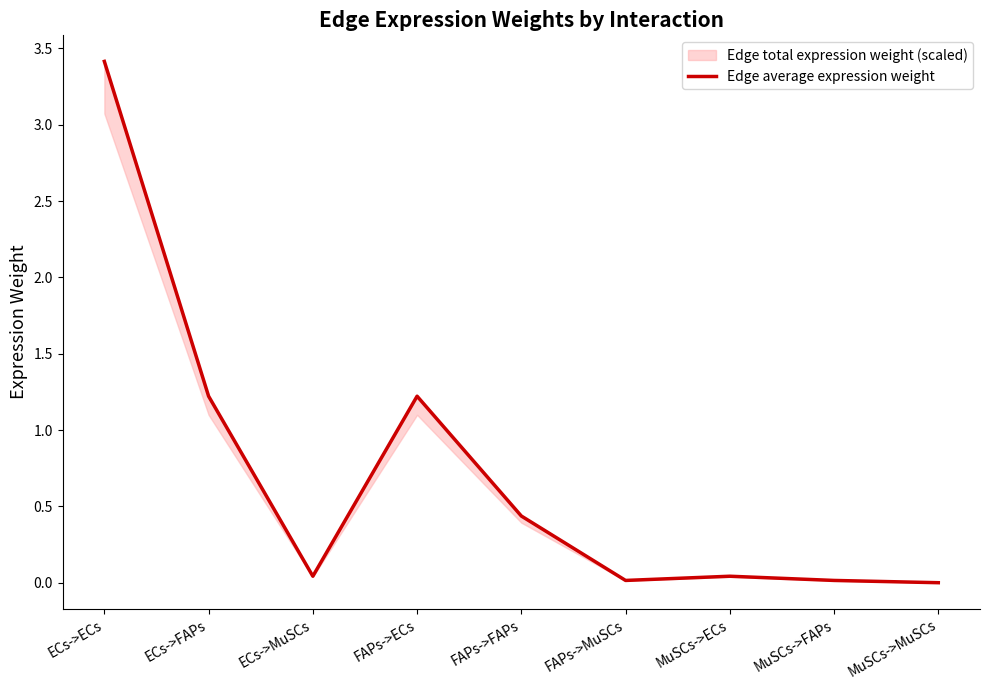

What is the difference between the second highest and second lowest values?

1.2